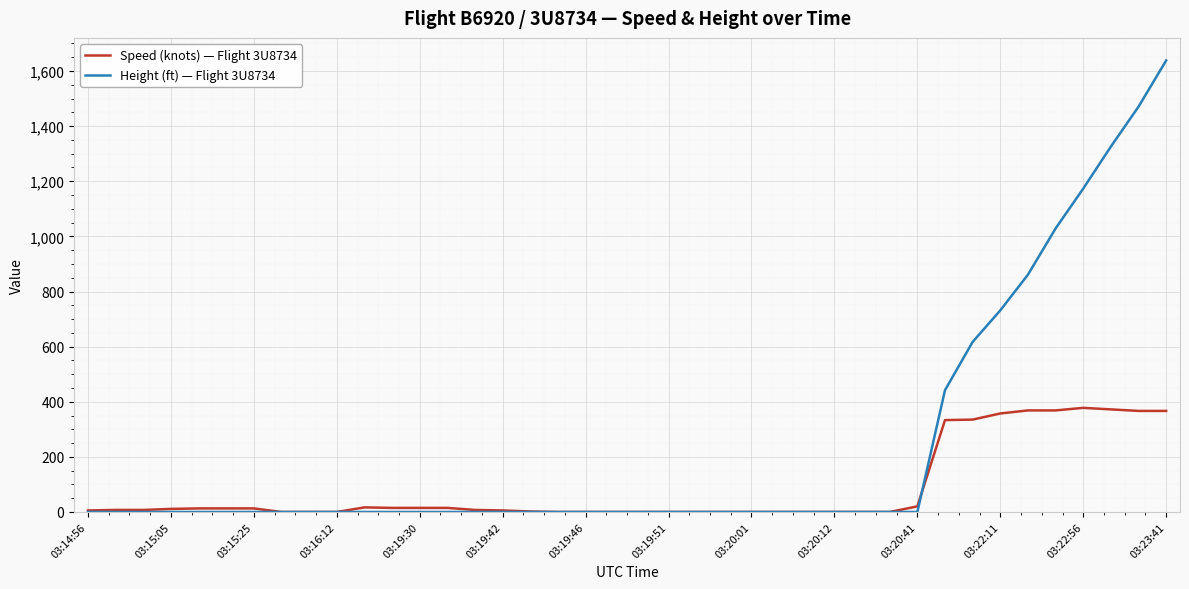

Which series has the largest range (max minus min)?

Height (ft) — Flight 3U8734